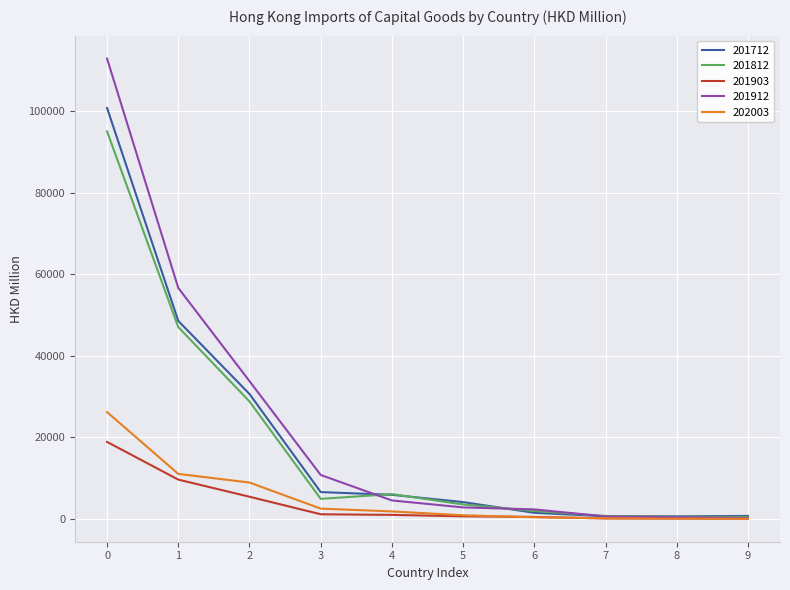

True or false: 201912 has a value of 112884.3 at 0.

True